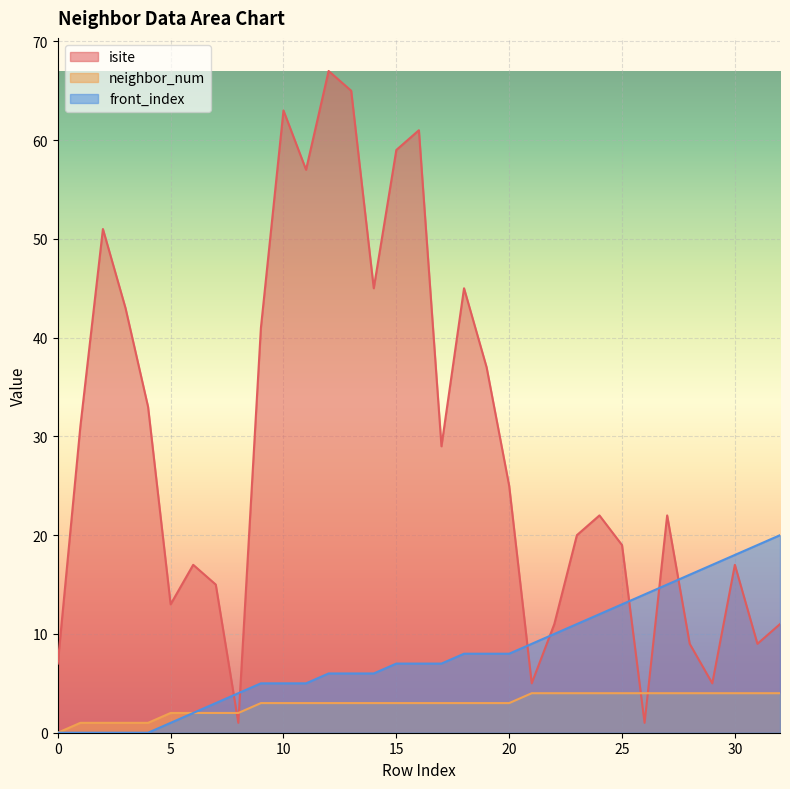

Rank the series by their average value, from highest to lowest.

isite, front_index, neighbor_num